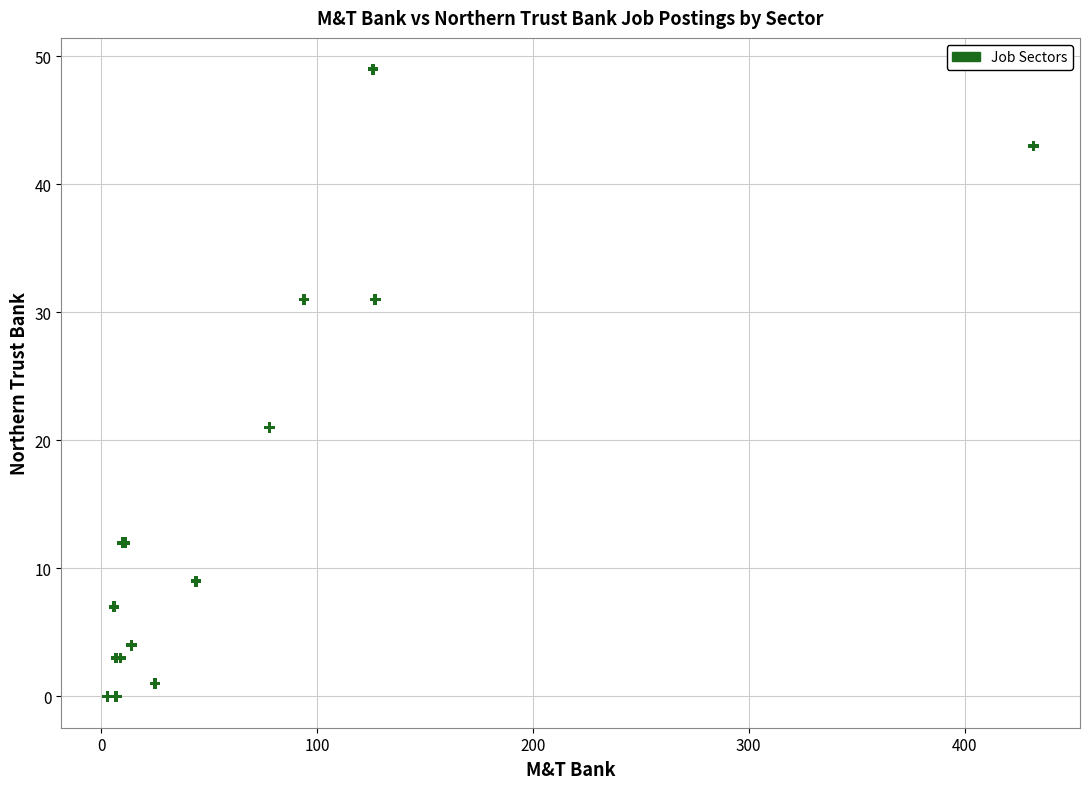

What Y value in the scatter plot is closest to 24?

21